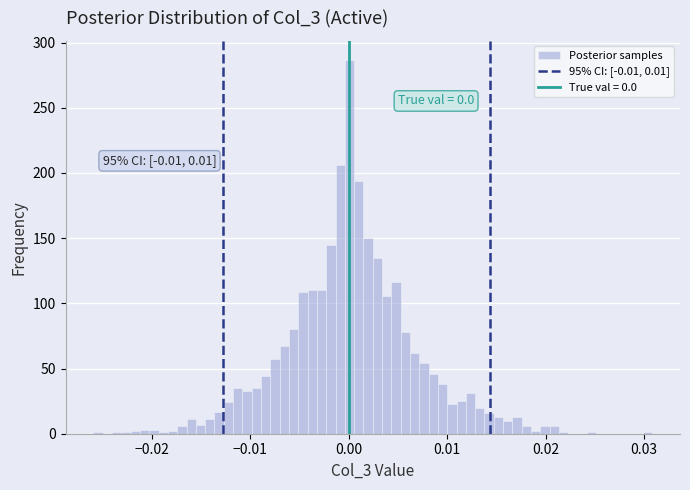

Read against the x-axis, roughly where is the centre of the tallest bar?

0.000